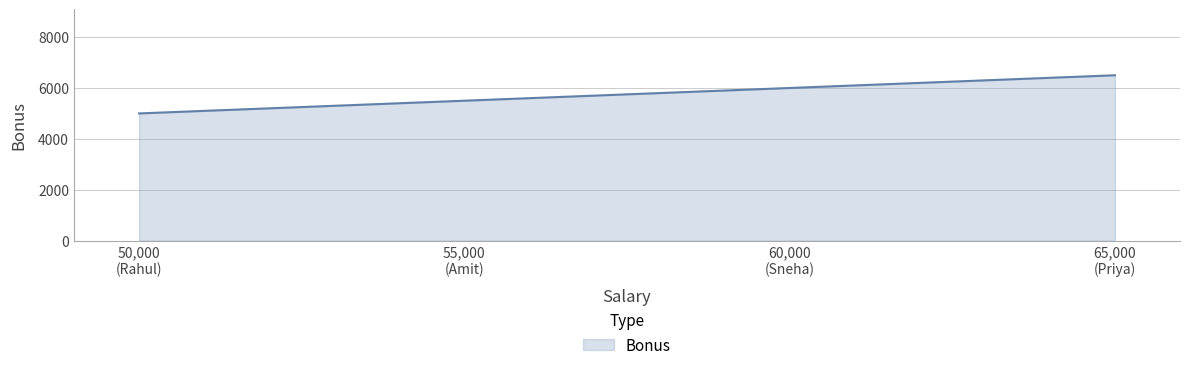

At which category does the chart reach its peak across all series?

65,000
(Priya)